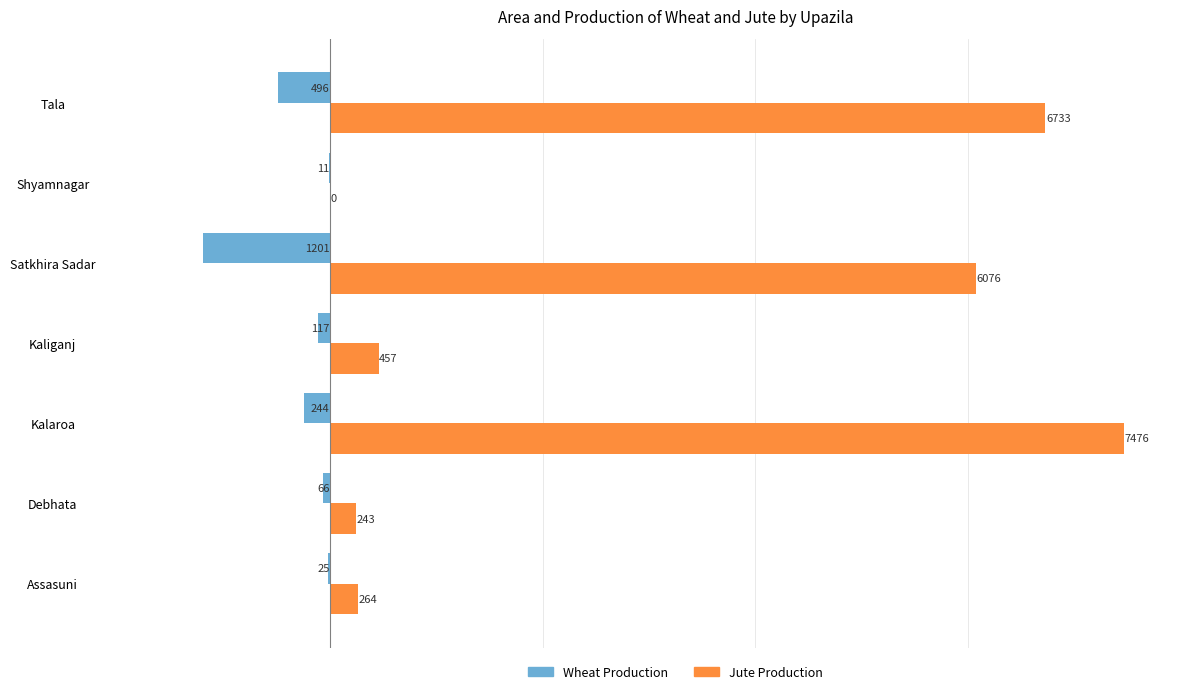

True or false: Jute Production has a value of 3370 at Tala.

False